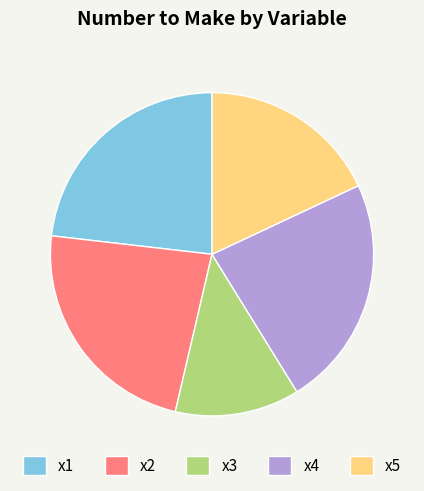

Between x4 and x3, which is larger?

x4